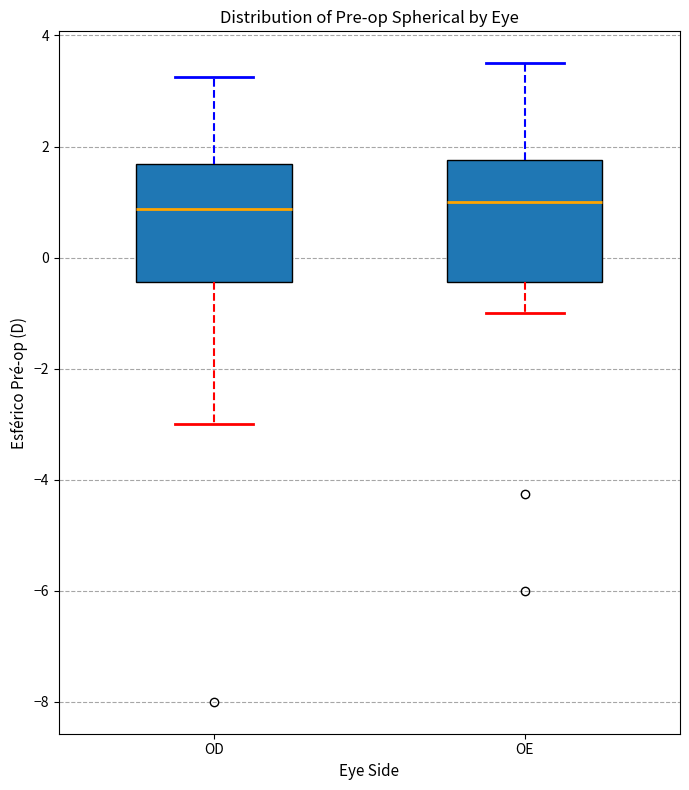

Reading left to right, transcribe this box plot: for each box, give where its median line is, the range the box spans, and where its two whiskers end, as read against the y-axis. The values are not printed on the chart, so give them approximately, as read against the axis.

OD: median 0.8, box -0.4 to 1.6, whiskers -3.0 to 3.2
OE: median 1.0, box -0.4 to 1.8, whiskers -1.0 to 3.6